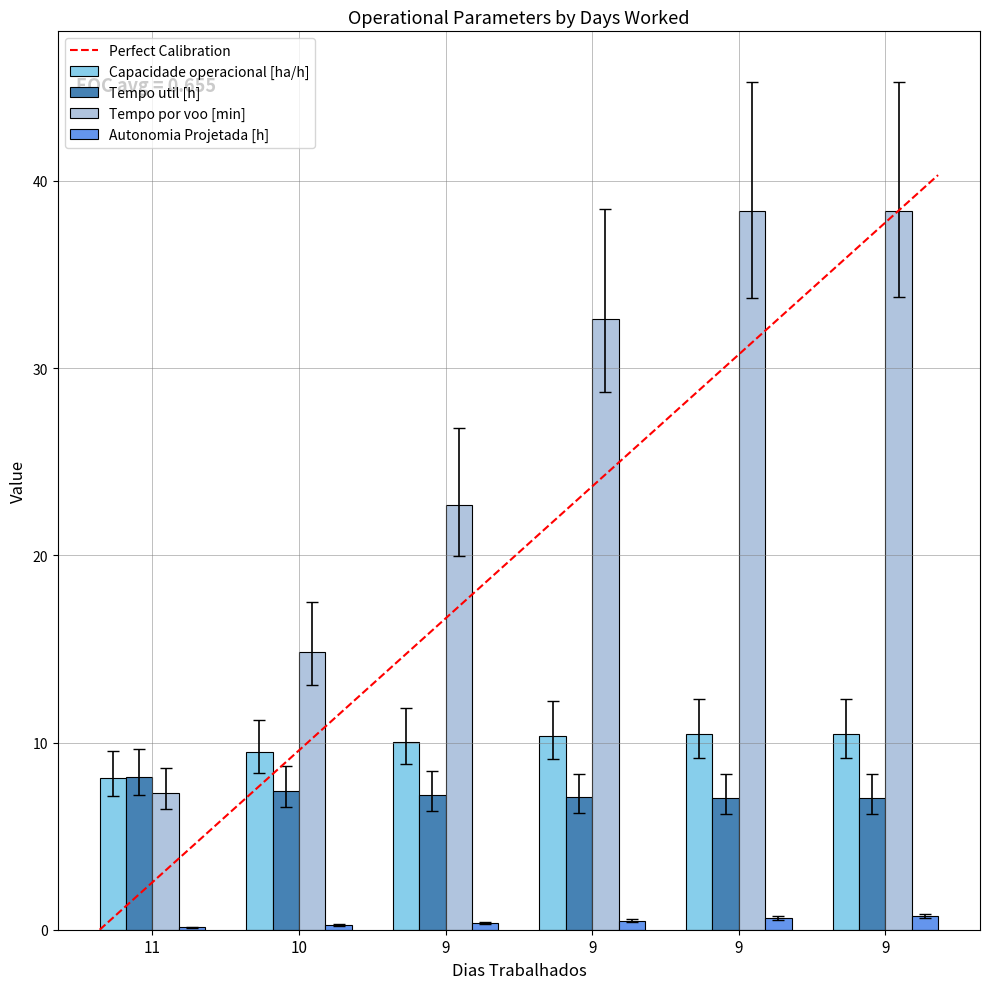

Which series has the widest spread of values?

Tempo por voo [min]